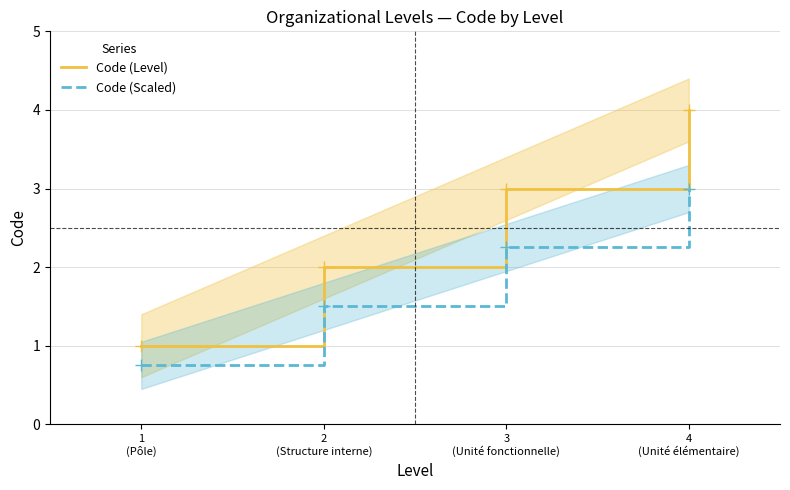

True or false: Code (Level) and Code (Scaled) intersect in this chart.

False